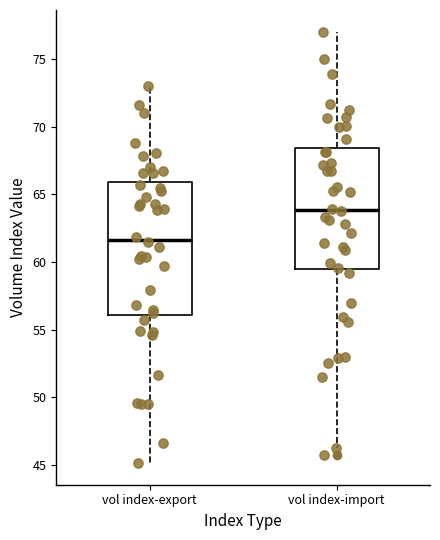

Reading left to right, read every box against the y-axis: the position of its median line, the range the box covers, and the ends of its whiskers. The values are not printed on the chart, so give them approximately, as read against the axis.

vol index-export: median 61.5, box 56.0 to 66.0, whiskers 45.0 to 73.0
vol index-import: median 64.0, box 59.5 to 68.5, whiskers 46.5 to 77.0